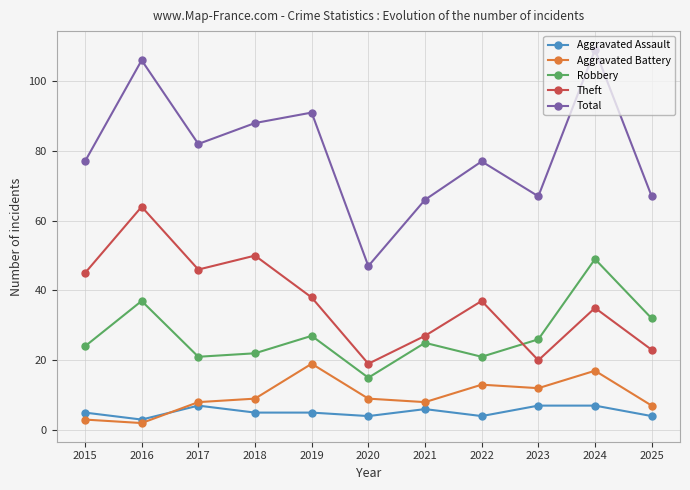

Which label corresponds to the smallest value in the chart?

2016